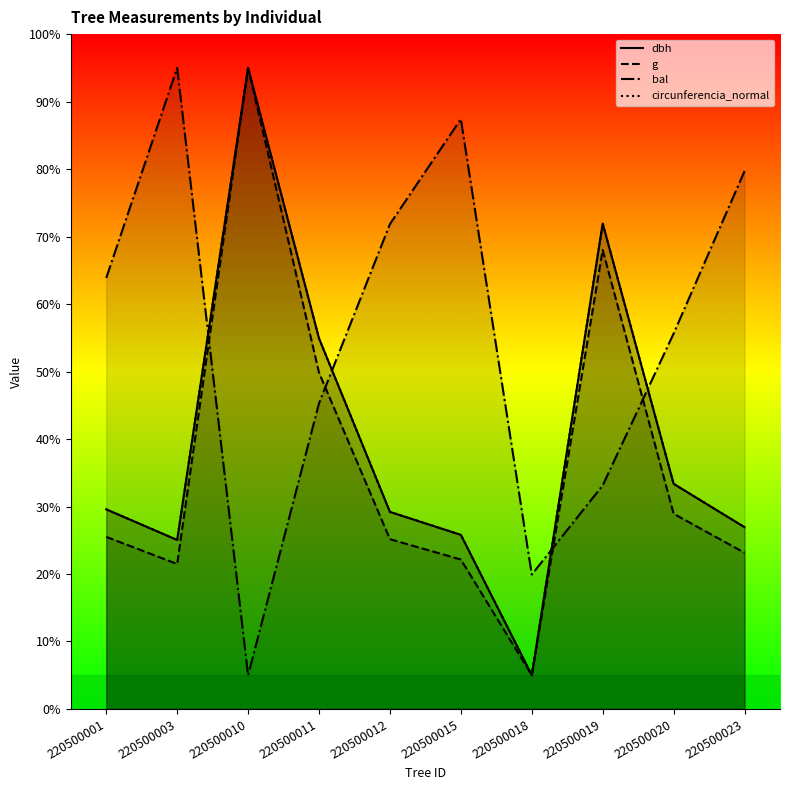

How many values in the g series exceed 25?

6